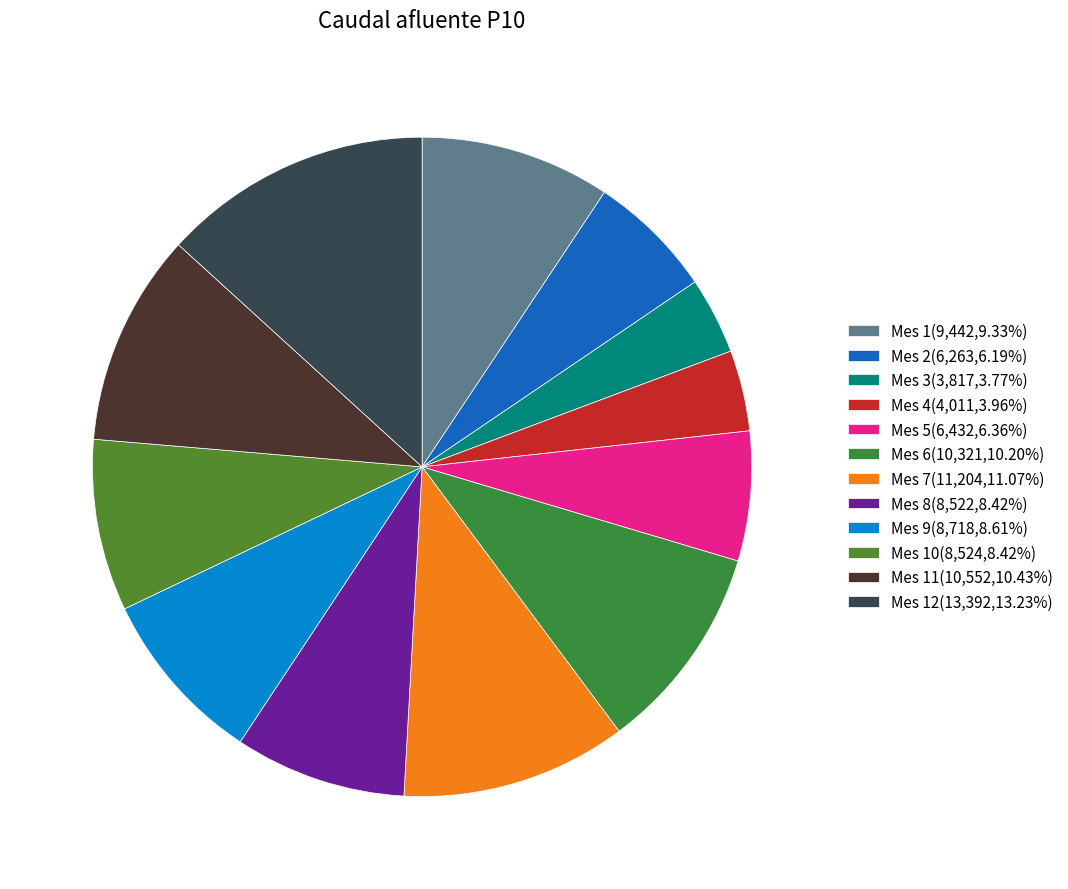

How many segments does this pie chart have?

12